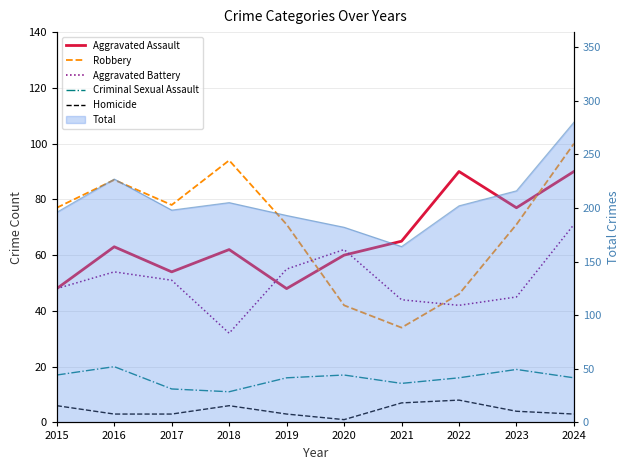

Which series changed the most between 2015 and 2021?

Robbery